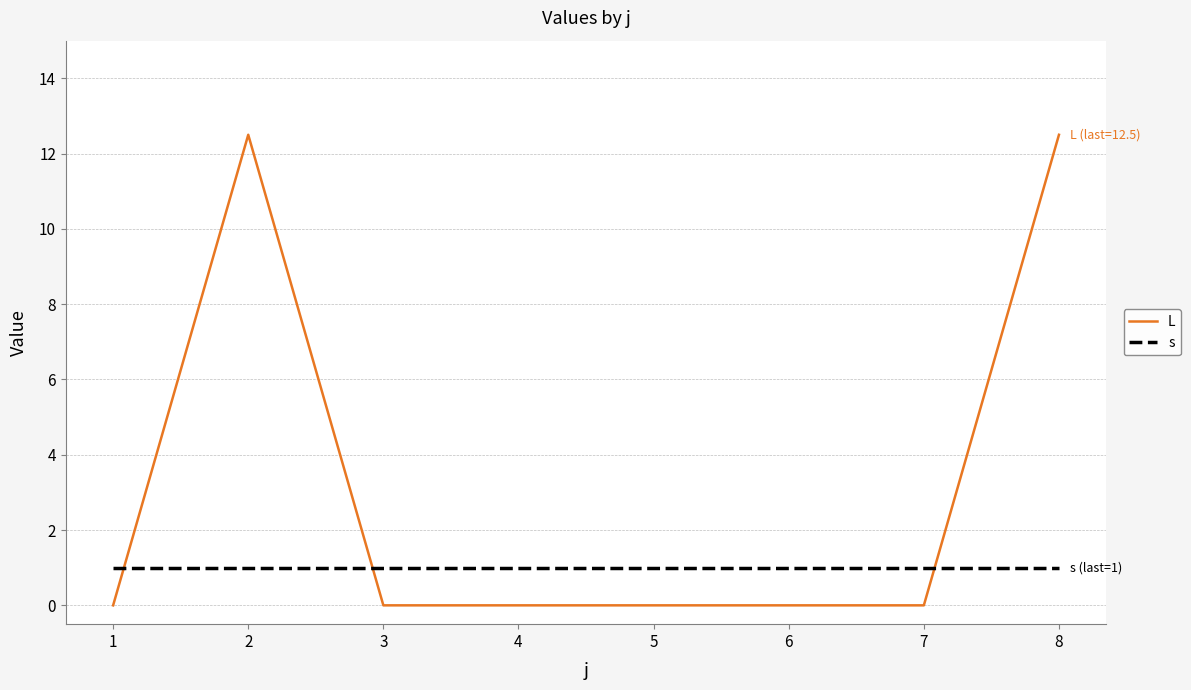

How many times do s and L cross each other?

3